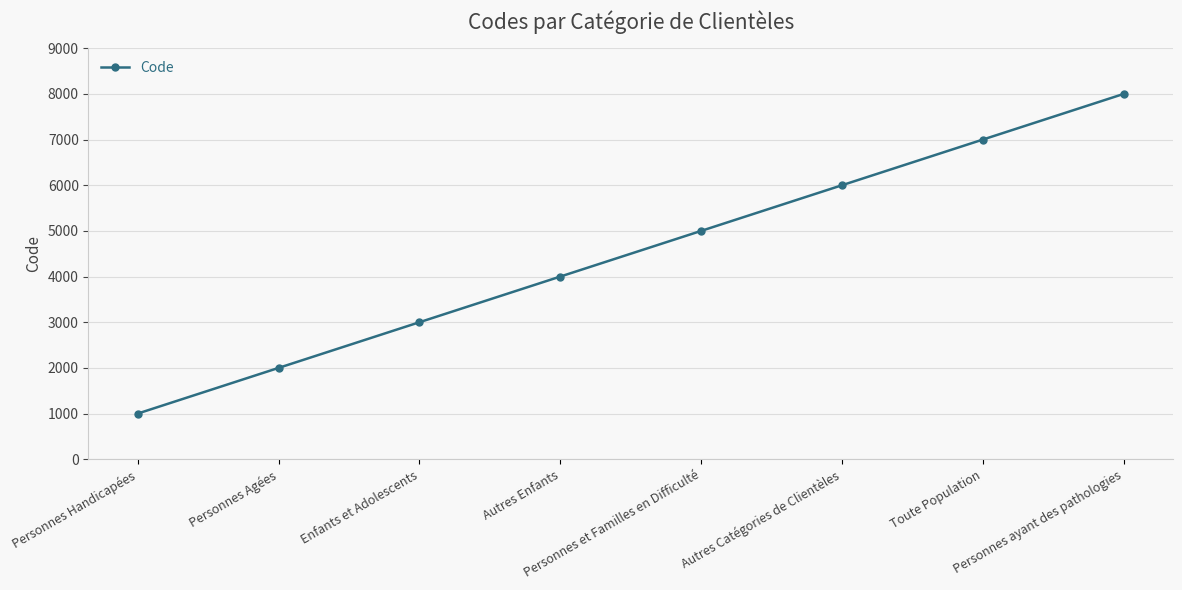

What is the difference between the values at Autres Catégories de Clientèles and Toute Population?

1000